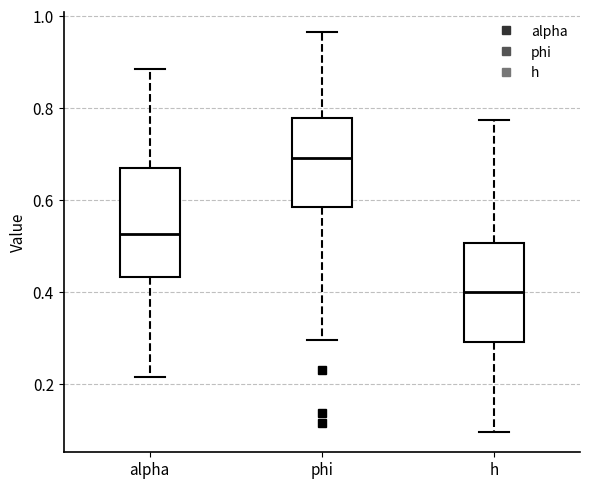

Comparing the boxes themselves (not the whiskers), which one is the tallest?

alpha